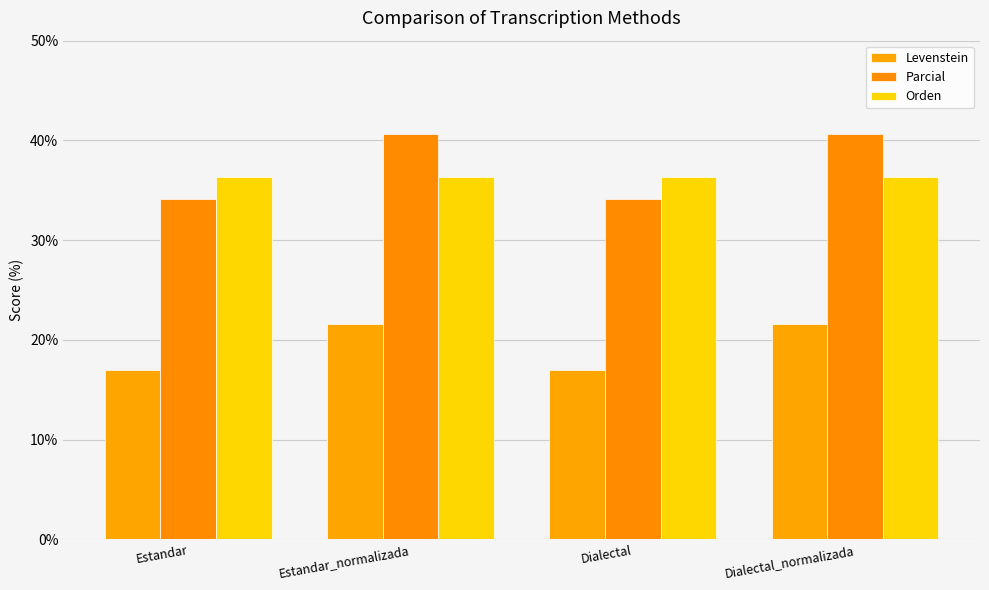

Is the value of Parcial at Estandar greater than the value of Levenstein at Estandar?

Yes